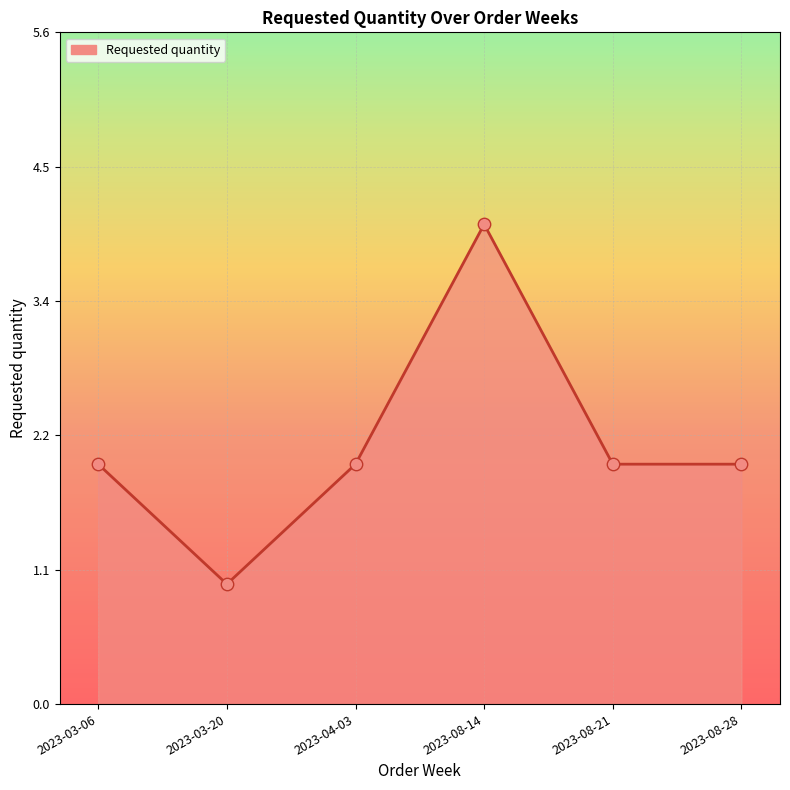

Approximately how many times larger is the value at 2023-03-06 compared to 2023-03-20?

2.0